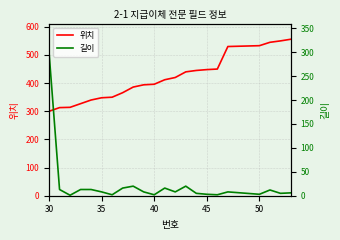

What is the value of the 위치 point at the 11th from the left?

396